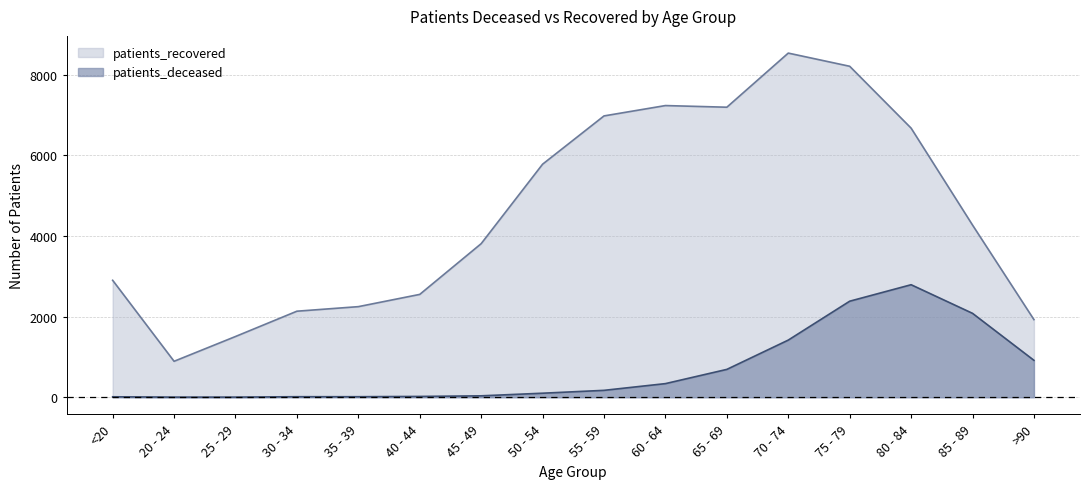

In patients_recovered, how many points are lower than both neighbors (excluding endpoints)?

2